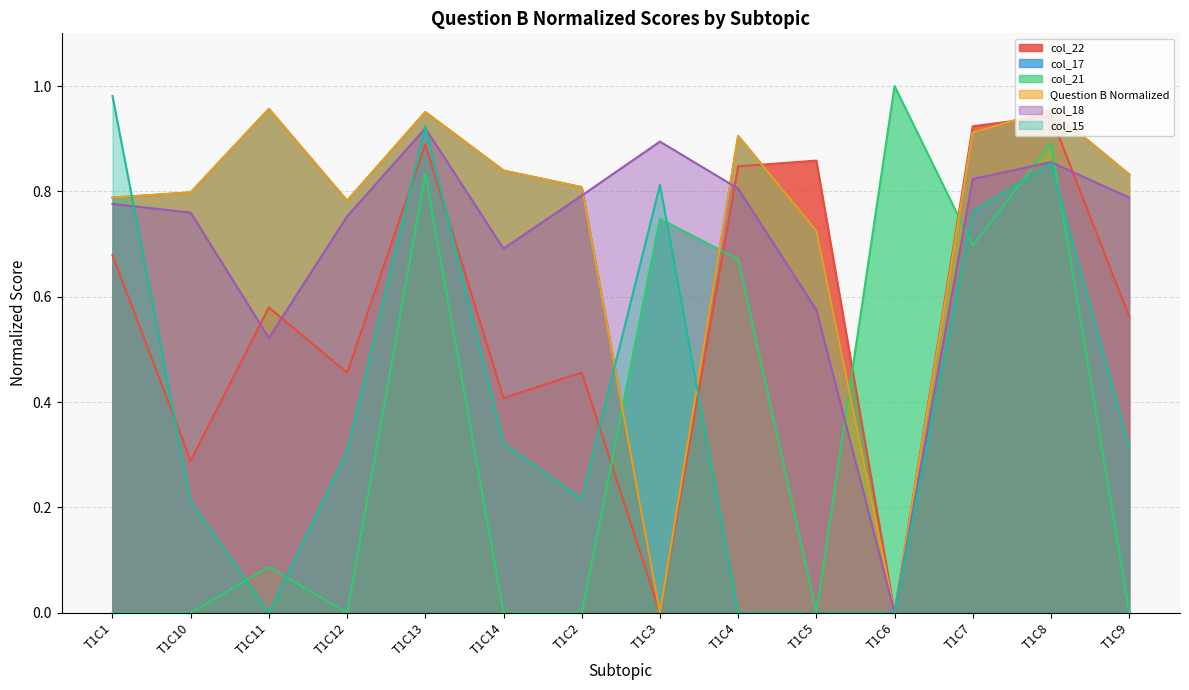

Where is the first local minimum for col_18?

T1C11